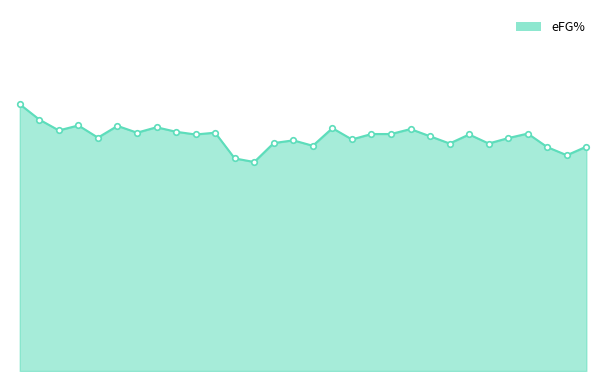

True or false: there are more than 0 points higher than both neighbors.

True